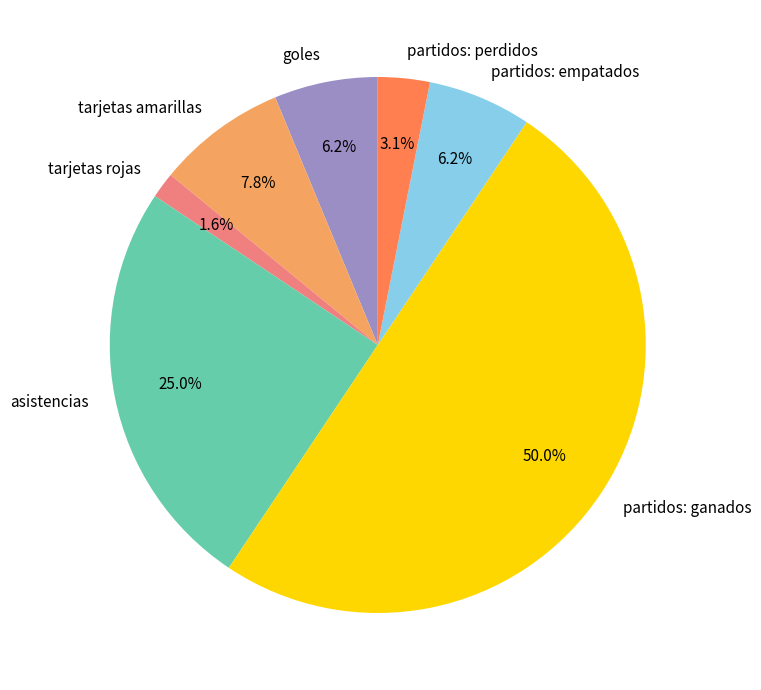

Does asistencias account for over 50% of the chart?

No